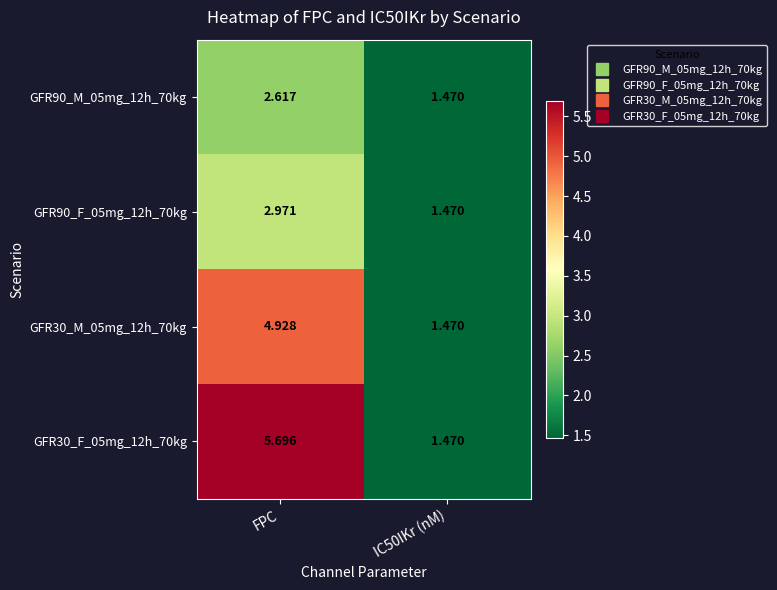

Count the number of categories in the chart.

2